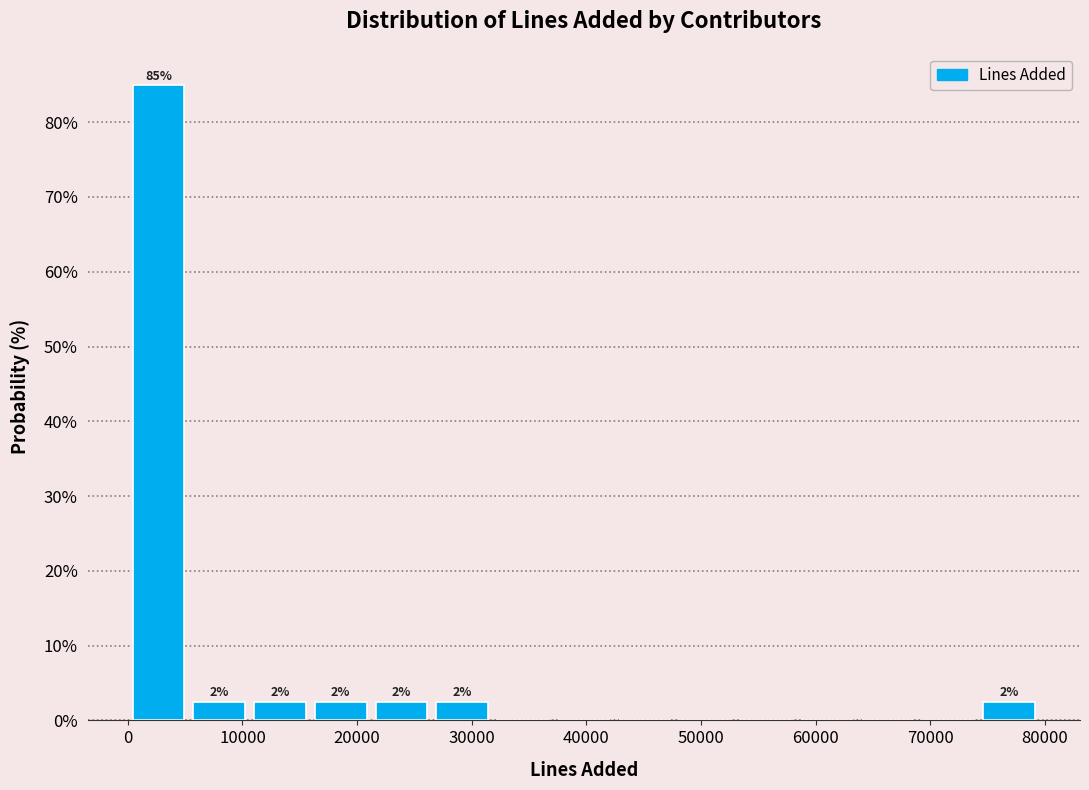

Over which range of the x-axis is the bar tallest?

0 to 5000